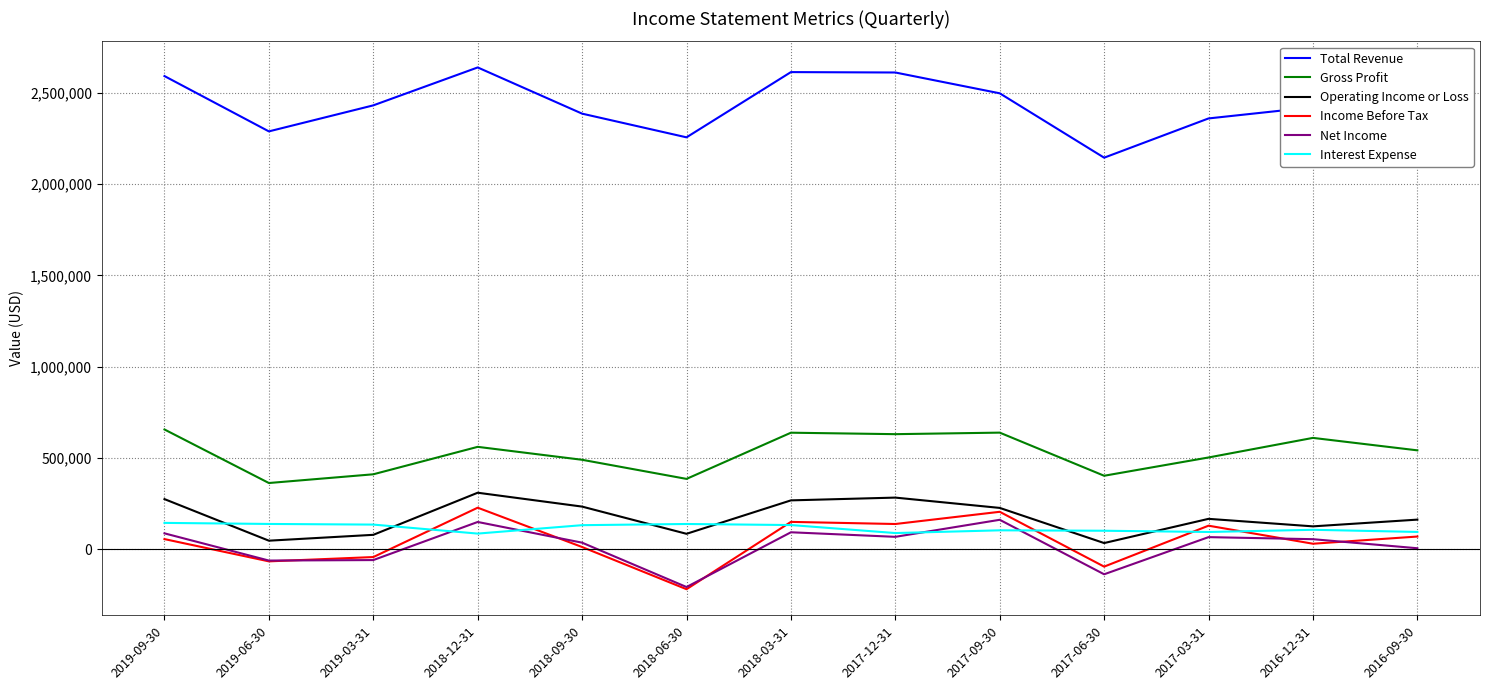

Which series changed the most between 2019-09-30 and 2017-06-30?

Total Revenue